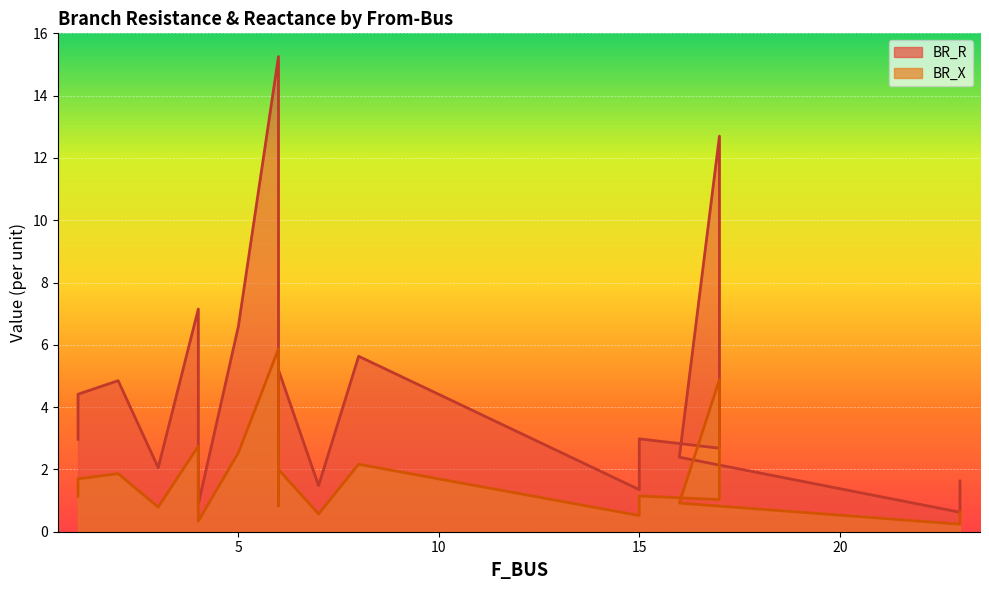

What is the label of the 3rd point from the left?

2